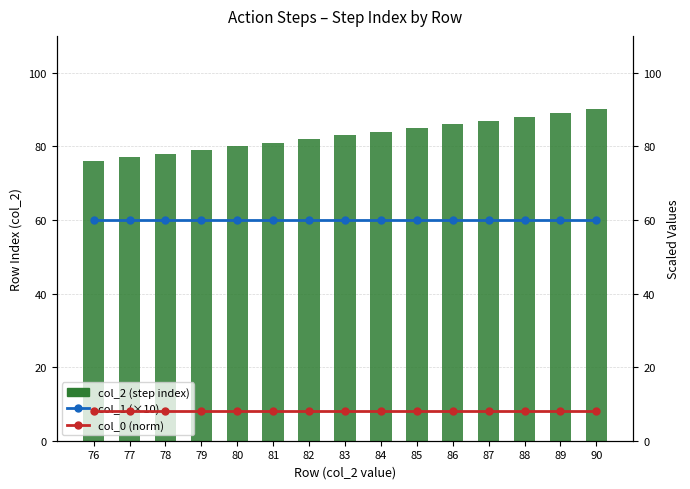

Which series has the largest total across all categories?

col_2